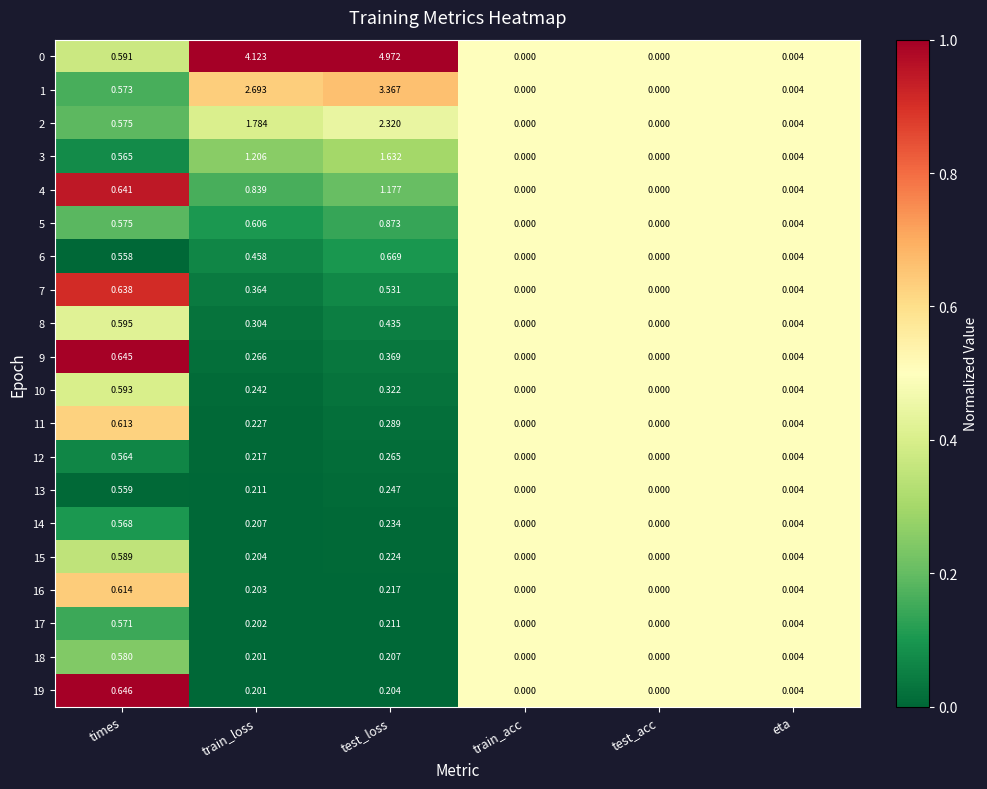

At which category is the sum across all series the highest?

test_loss